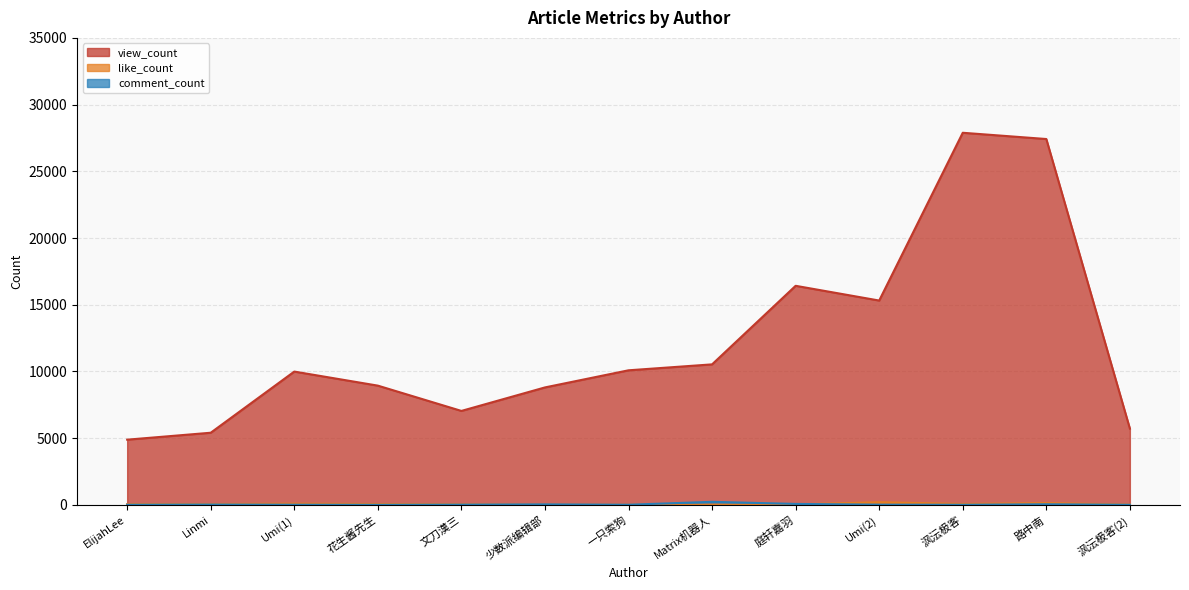

What position from the right is 路中南?

2